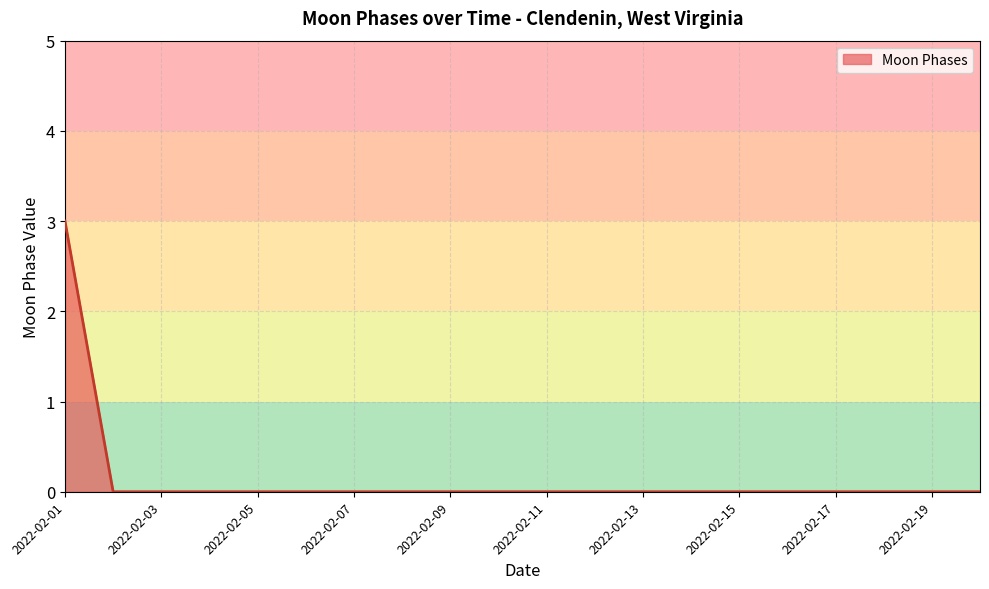

What is the greatest value displayed?

3